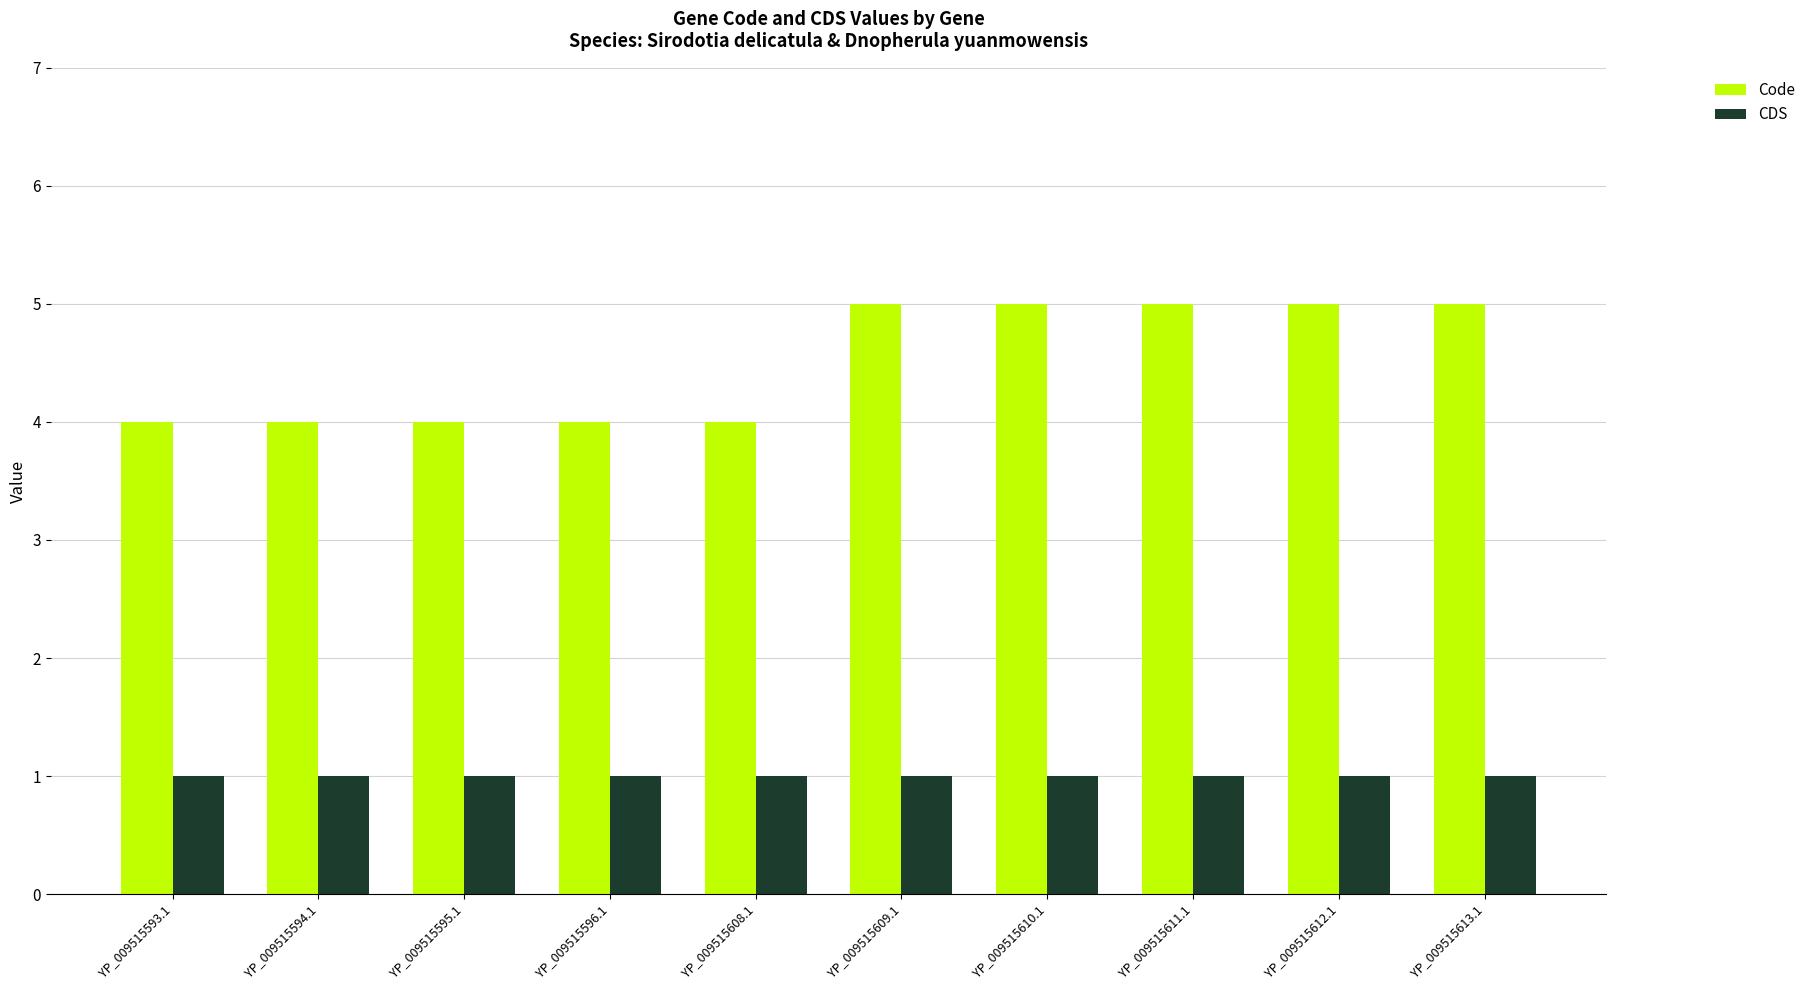

Count the number of data series in this chart.

2